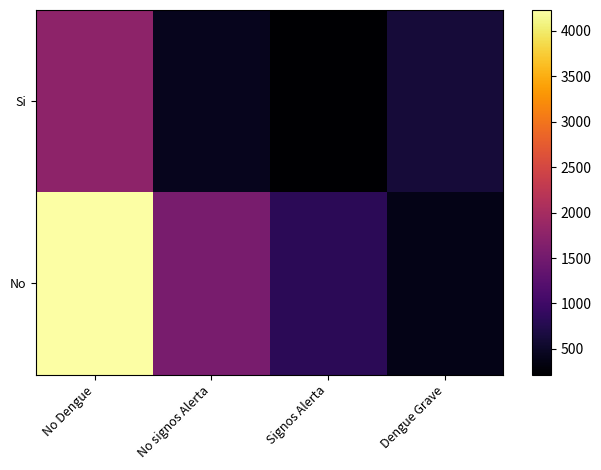

List the series in order of their peak value, lowest first.

Si, No